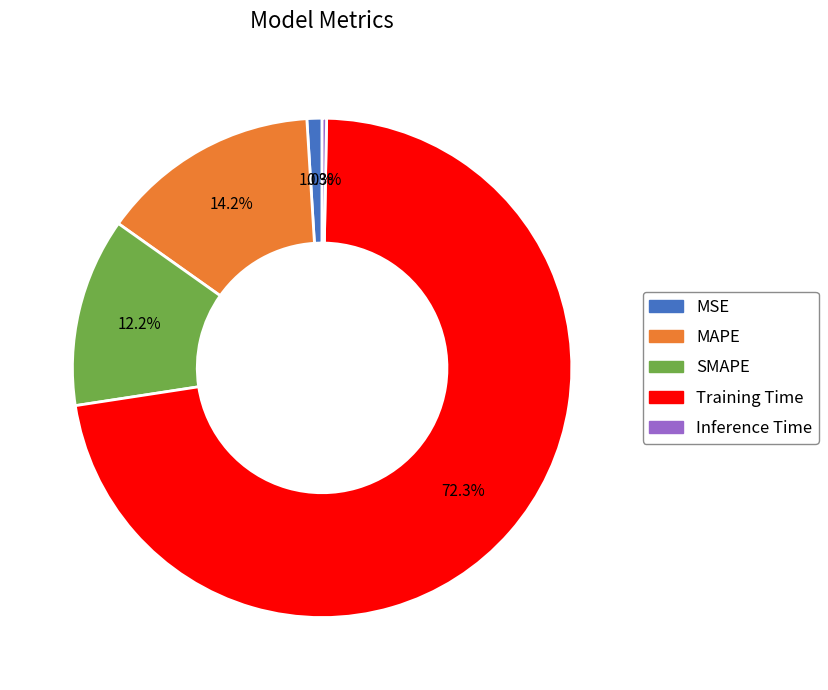

How much of the chart is everything except MAPE?

85.8%